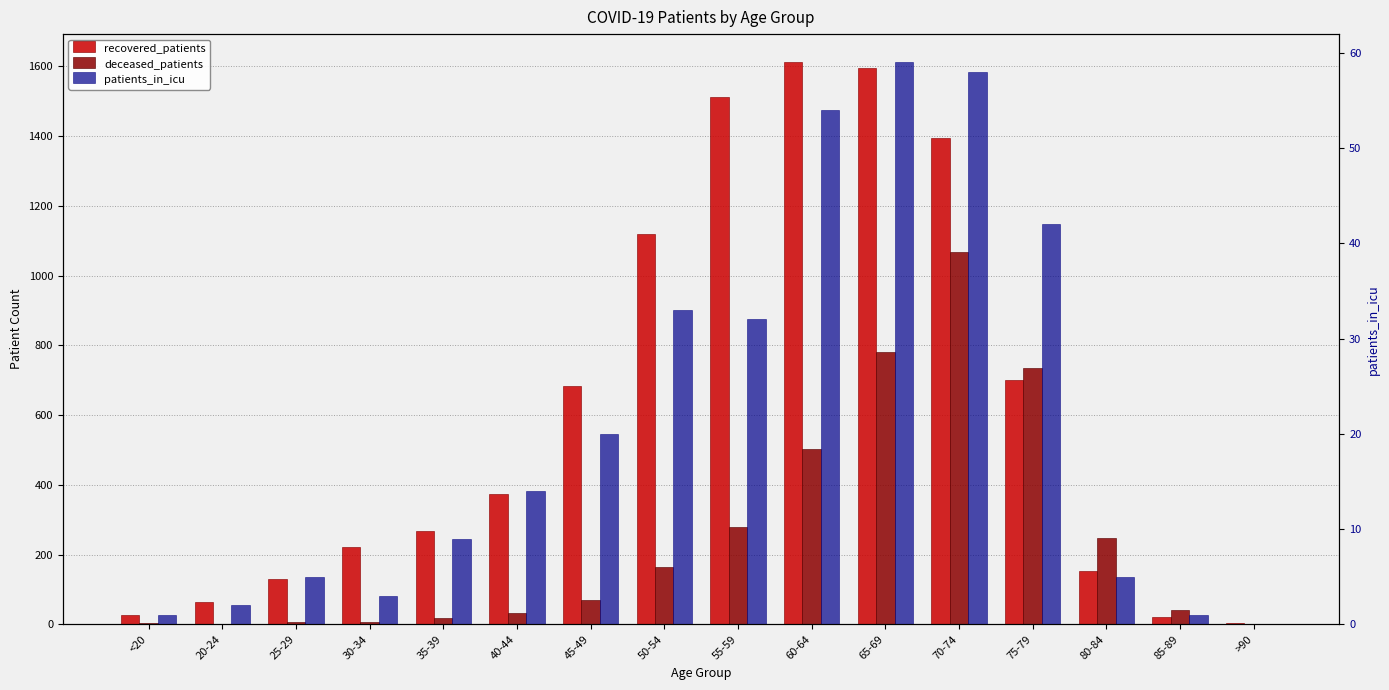

What position from the left is 40-44?

6